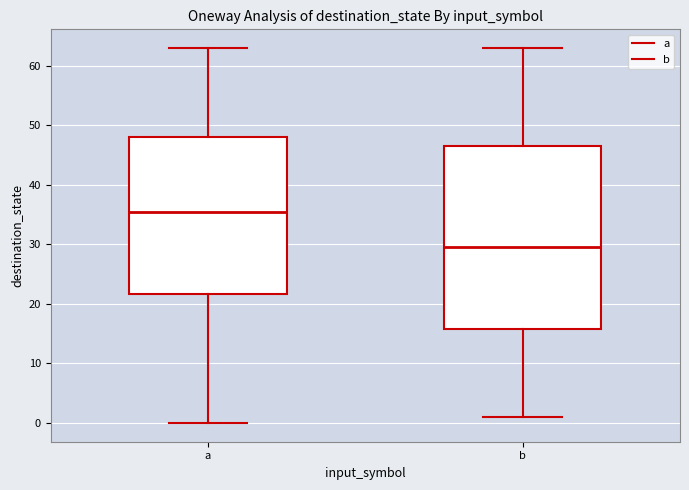

Which box is the tallest, from its lower edge to its upper edge?

b